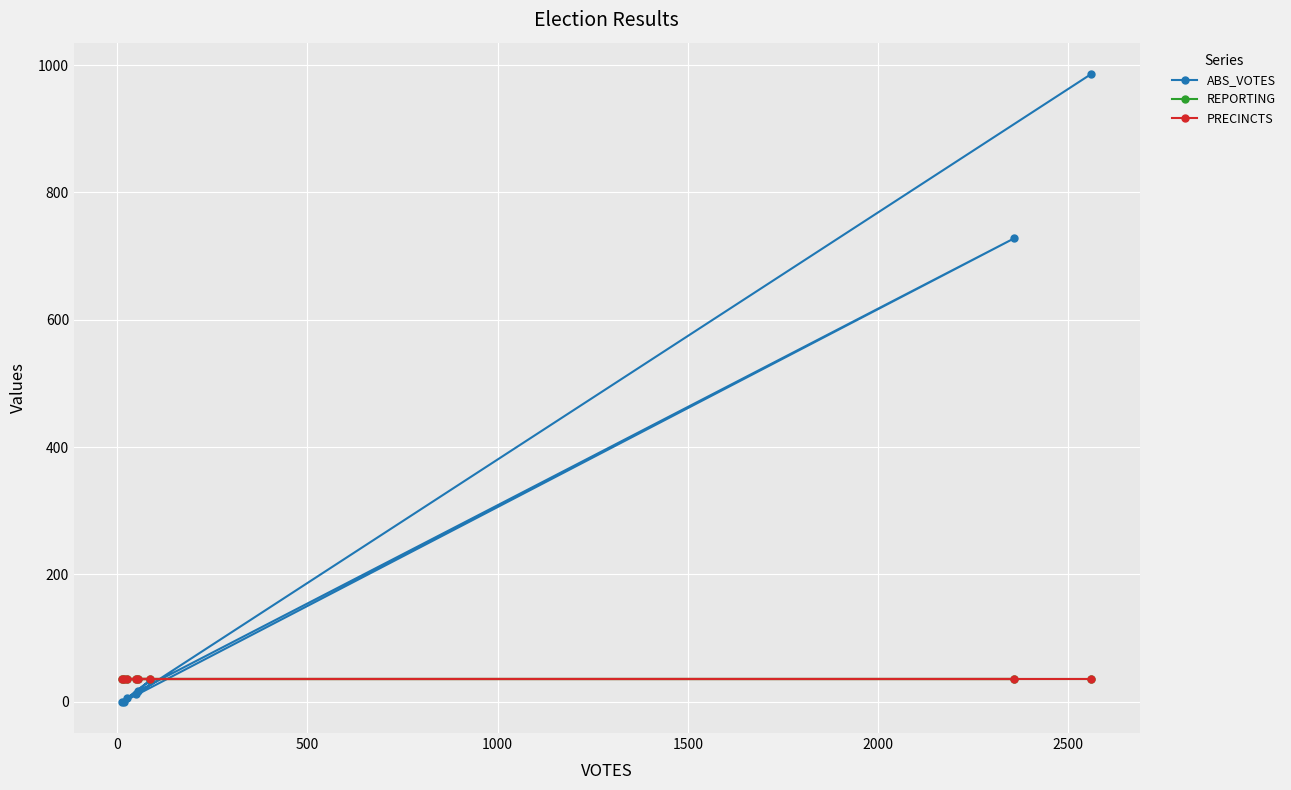

How many interior local peaks does the ABS_VOTES series have?

2